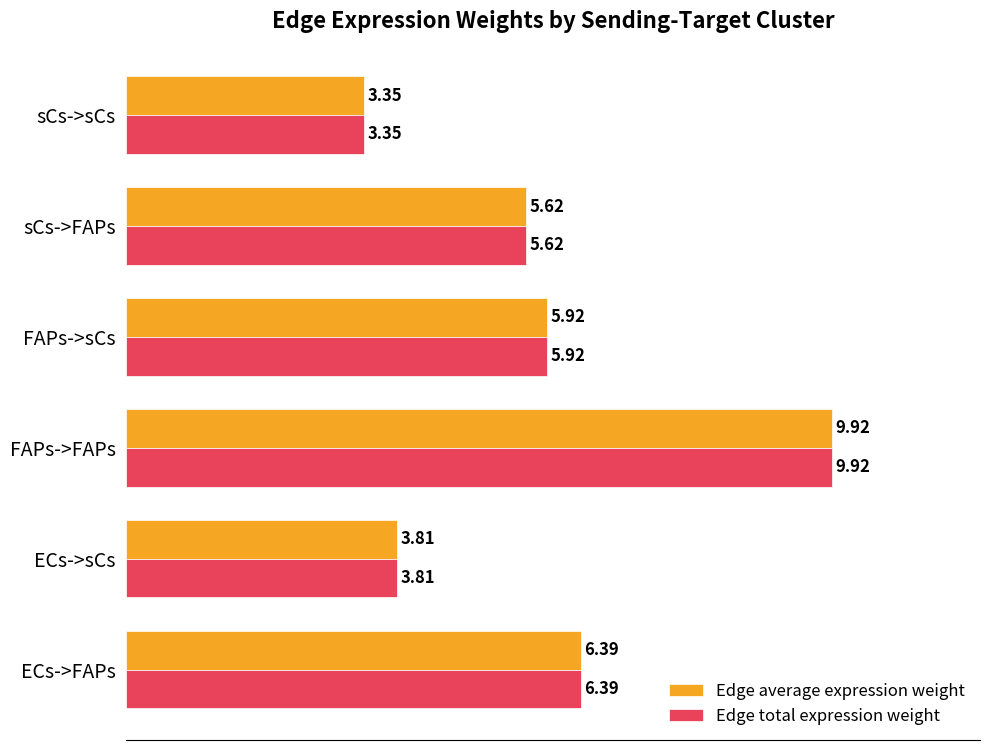

What is the difference between the second highest and minimum values in the Edge average expression weight series?

3.0